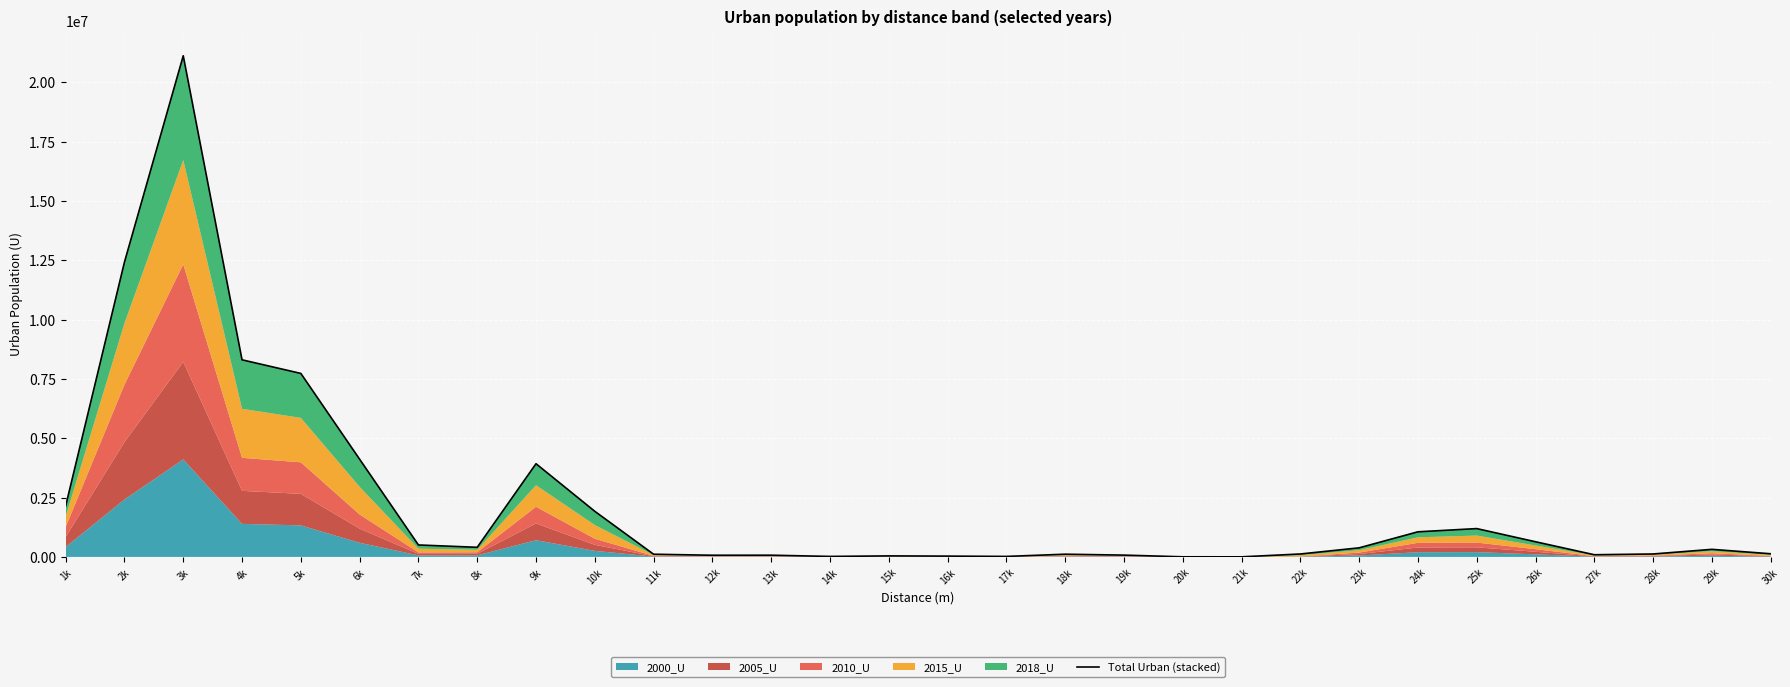

The chart shows a value of 2762469 at 4k. True or false?

False